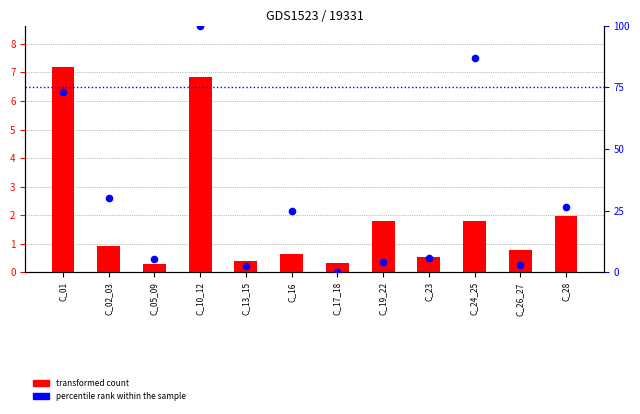

Which series has the widest spread of Y values?

percentile rank within the sample